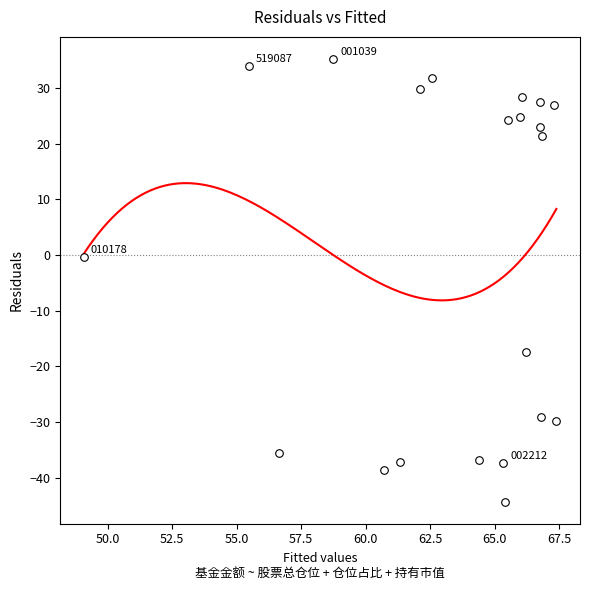

What is the range of Y values (max minus min)?

79.5